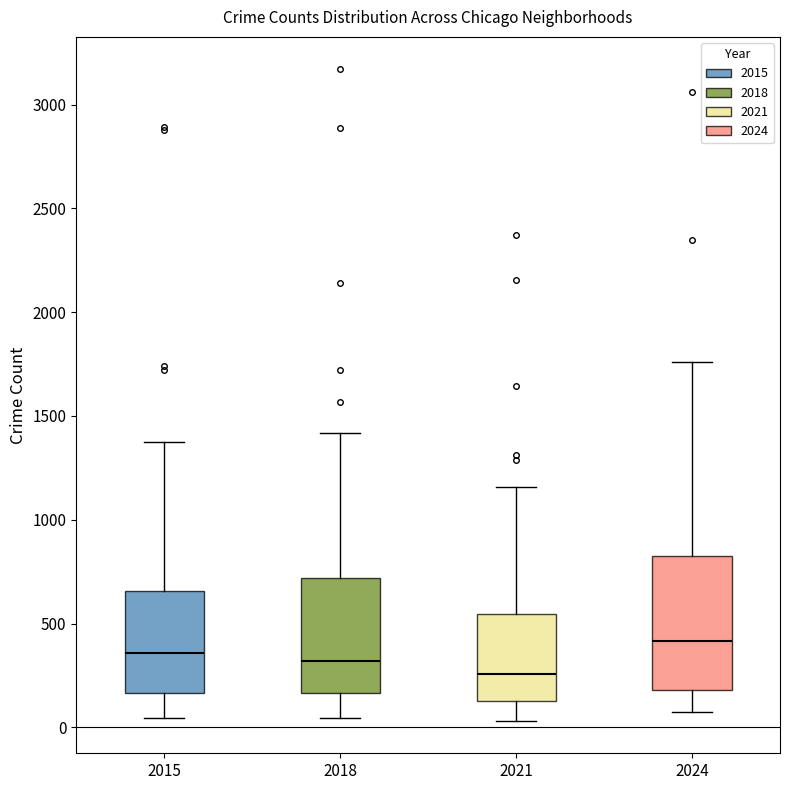

Which box's median line is the highest?

2024